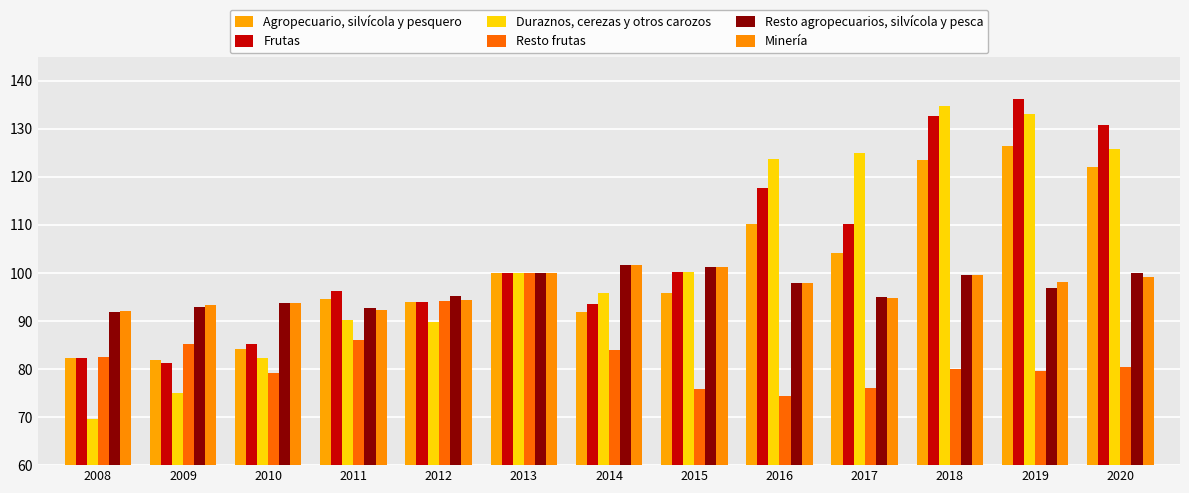

Reading left to right, transcribe all the data shown in this chart.

Agropecuario, silvícola y pesquero: 82.3	81.8	84.1	94.5	93.9	100.0	91.8	95.8	110.2	104.2	123.5	126.4	122.1
Frutas: 82.2	81.2	85.2	96.3	93.9	100.0	93.5	100.1	117.6	110.1	132.7	136.3	130.9
Duraznos, cerezas y otros carozos: 69.6	75.0	82.4	90.2	89.7	100.0	95.8	100.2	123.7	124.9	134.8	133.0	125.8
Resto frutas: 82.5	85.2	79.2	86.0	94.1	100.0	84.0	75.9	74.4	76.1	80.1	79.5	80.5
Resto agropecuarios, silvícola y pesca: 91.9	93.0	93.8	92.7	95.2	100.0	101.7	101.2	98.0	95.0	99.6	96.8	99.9
Minería: 92.1	93.3	93.8	92.2	94.3	100.0	101.7	101.3	98.0	94.7	99.5	98.1	99.2